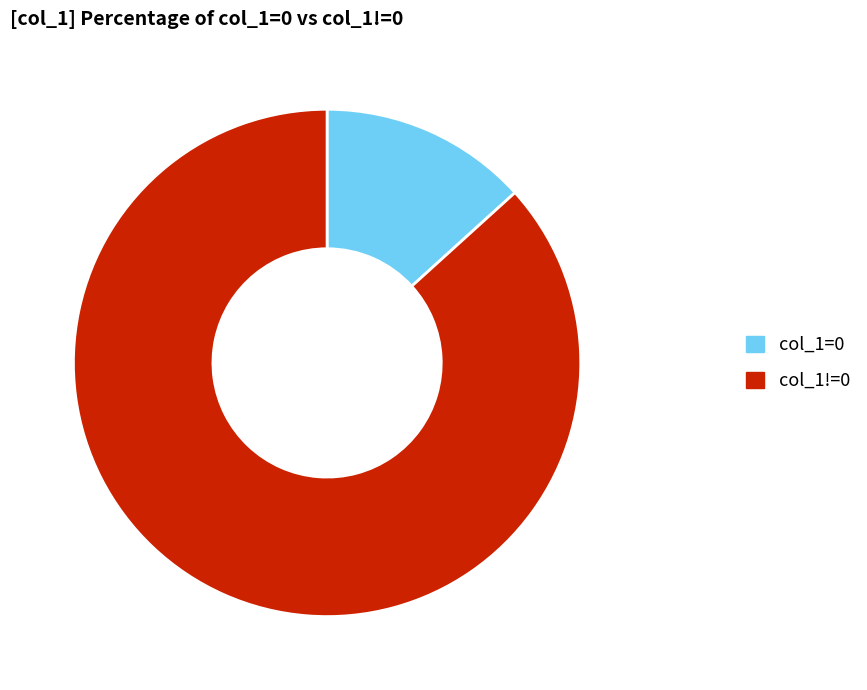

Is the sum of col_1=0 and col_1!=0 greater than half?

Yes